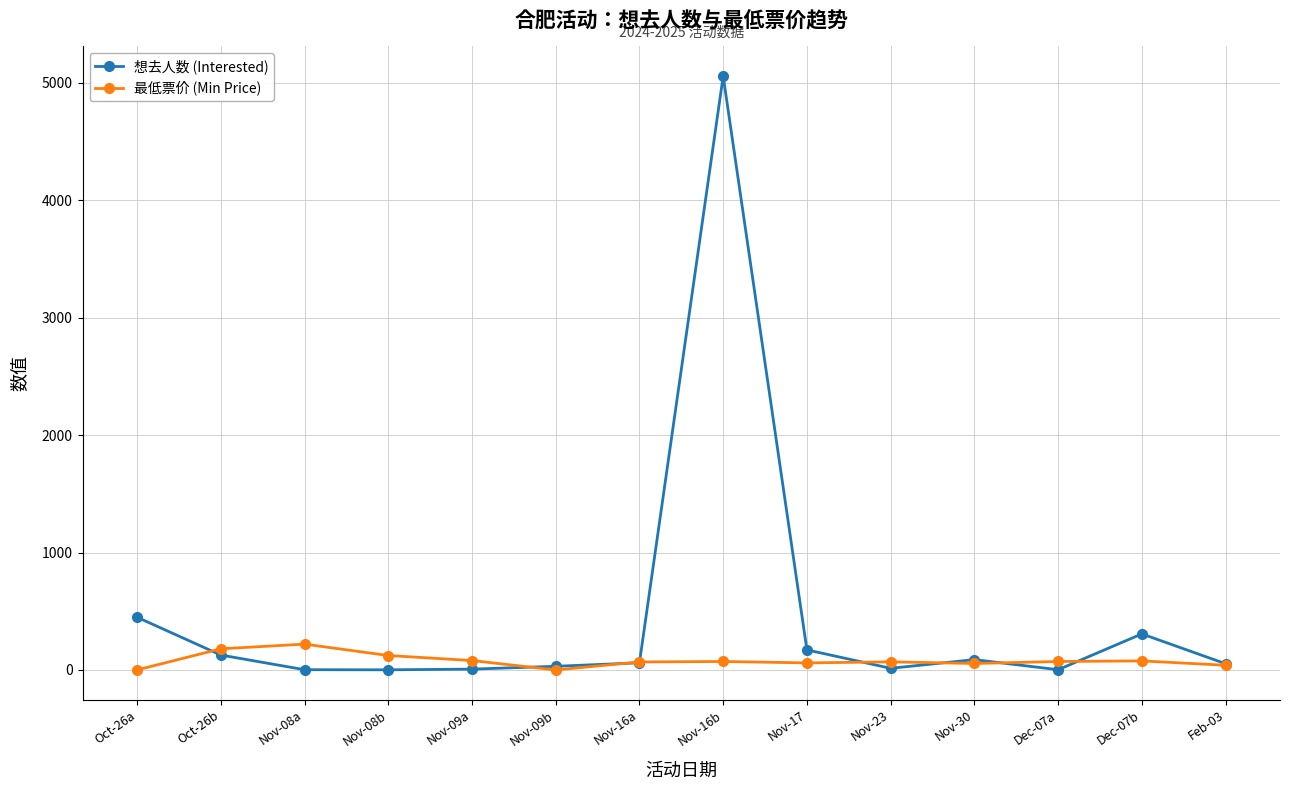

Which series has the largest range (max minus min)?

想去人数 (Interested)